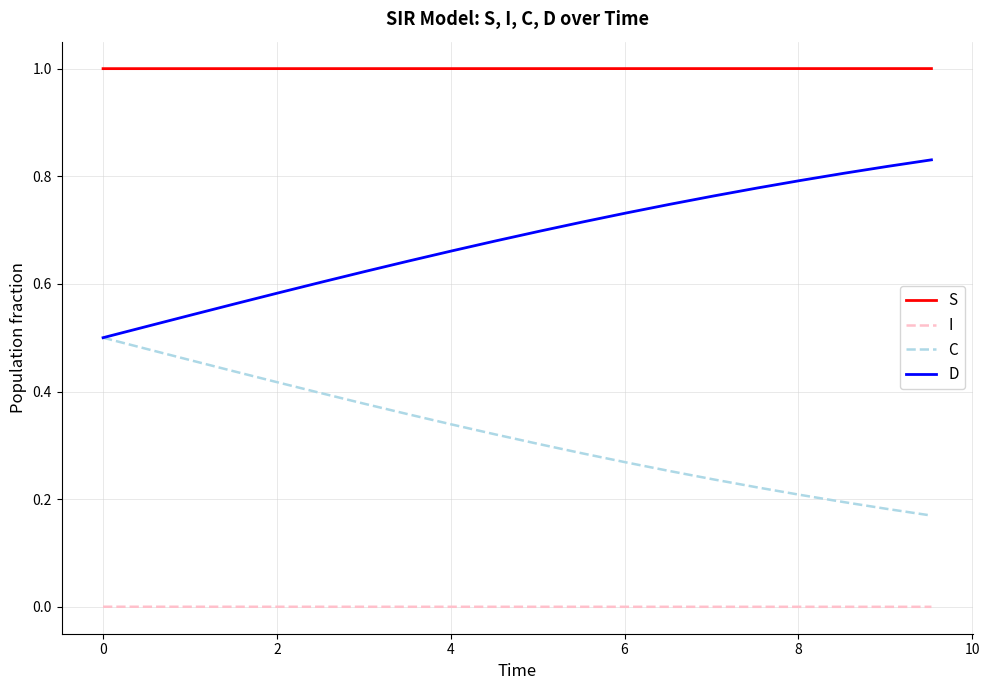

True or false: I and C intersect in this chart.

False